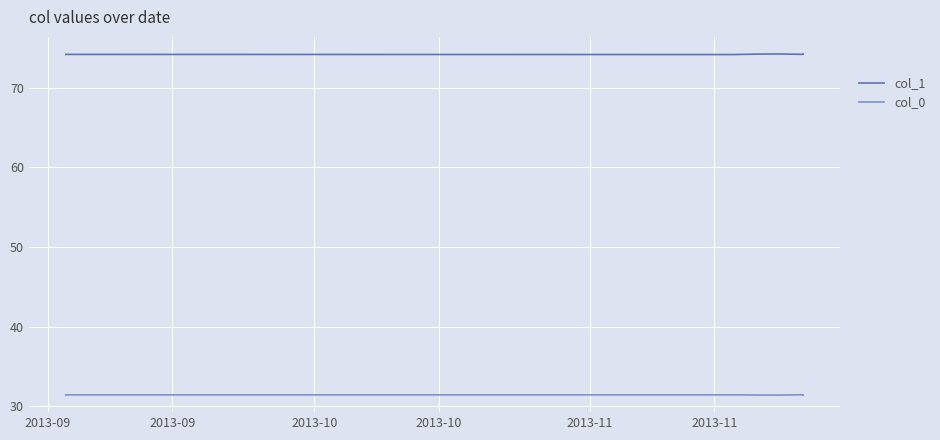

What is the spread (max minus min) of values at 2013-10?

42.8